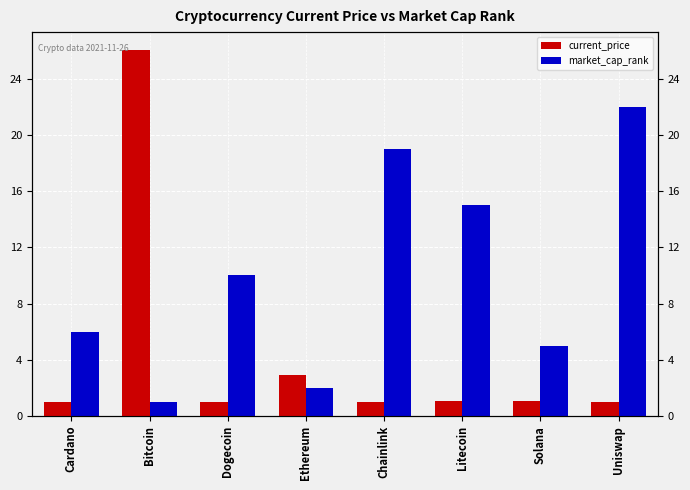

What is the minimum value shown in the chart?

1.0